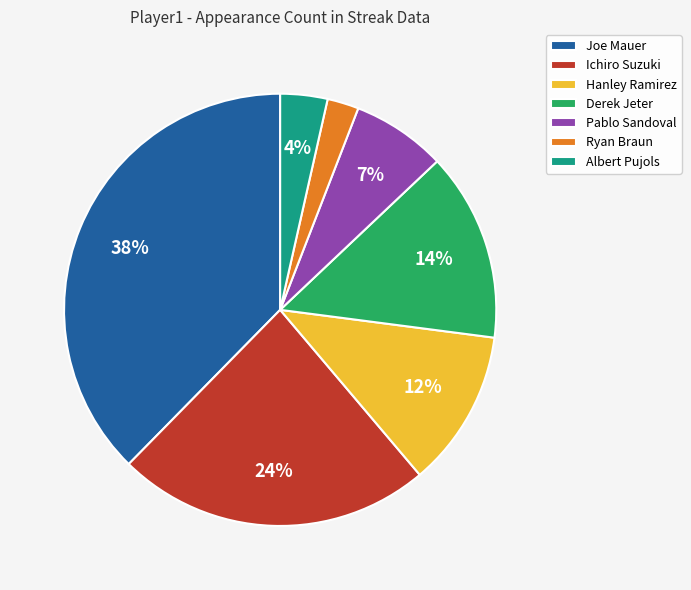

To the nearest percent, what percentage of the pie is Hanley Ramirez?

12%